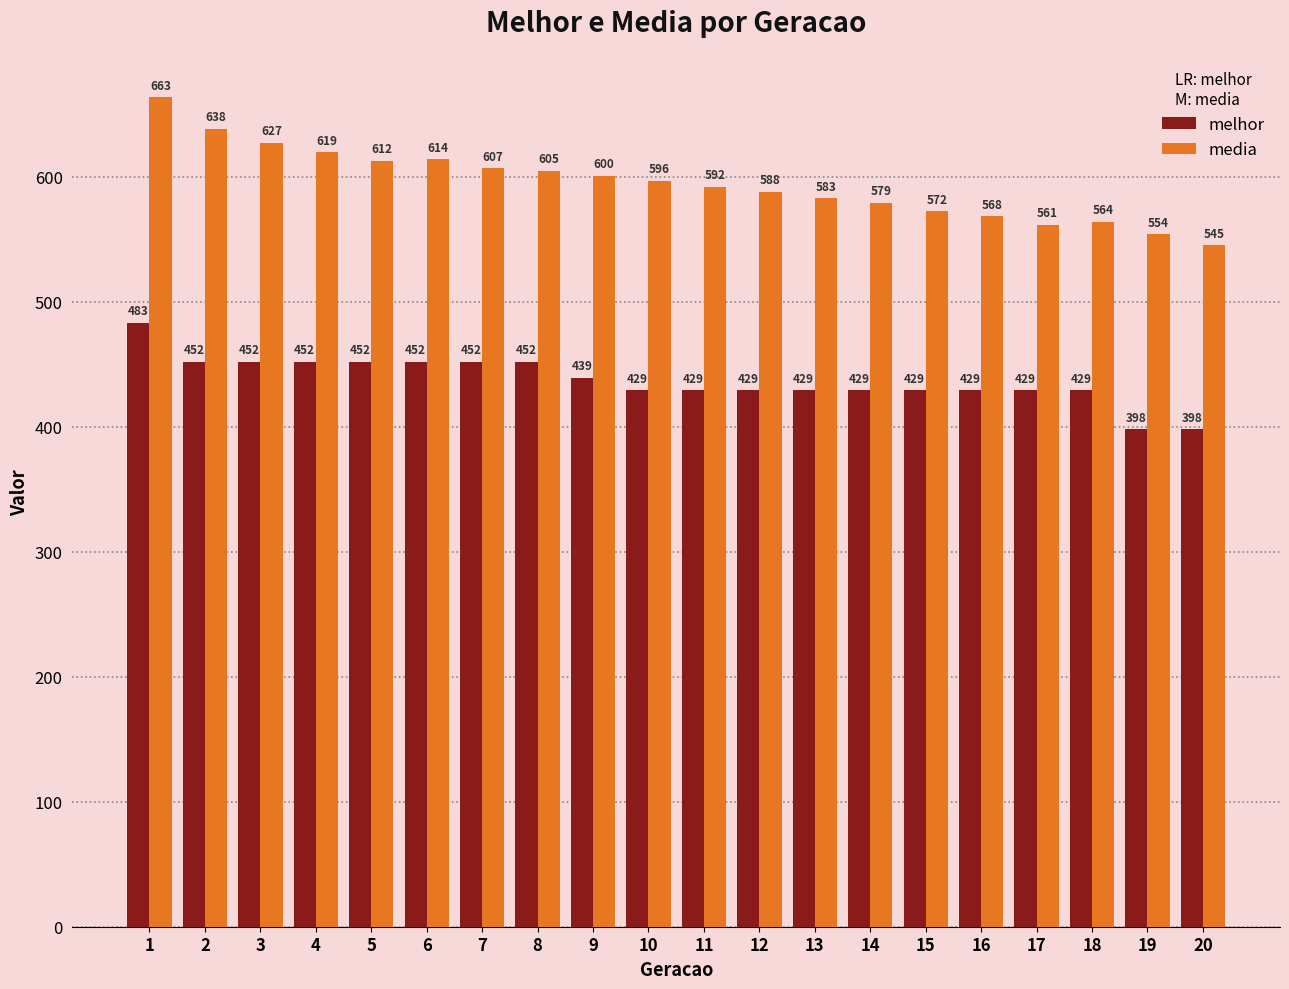

How many groups of bars are there?

20